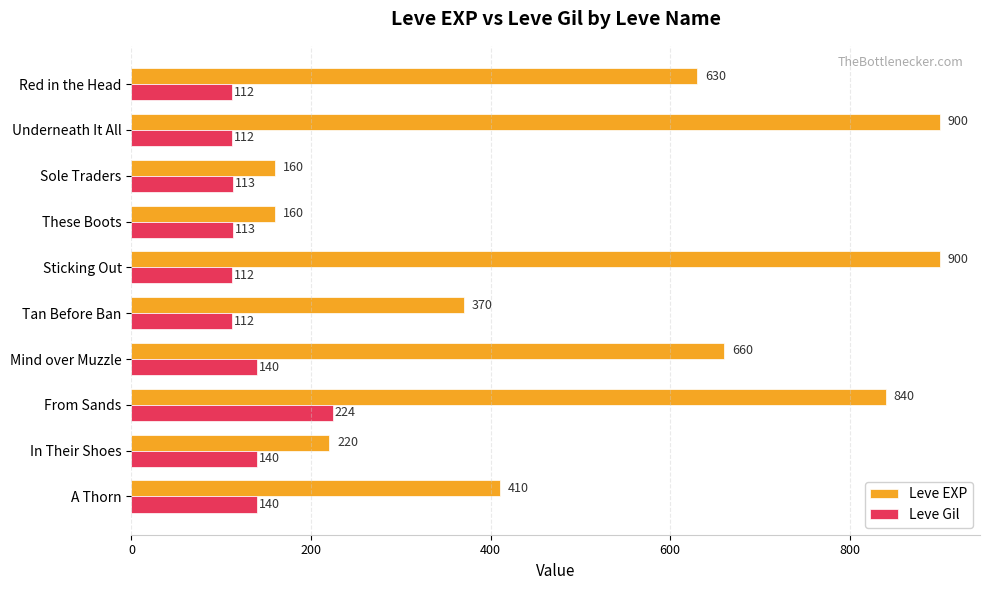

Where is Leve EXP nearest to the value 530?

Red in the Head